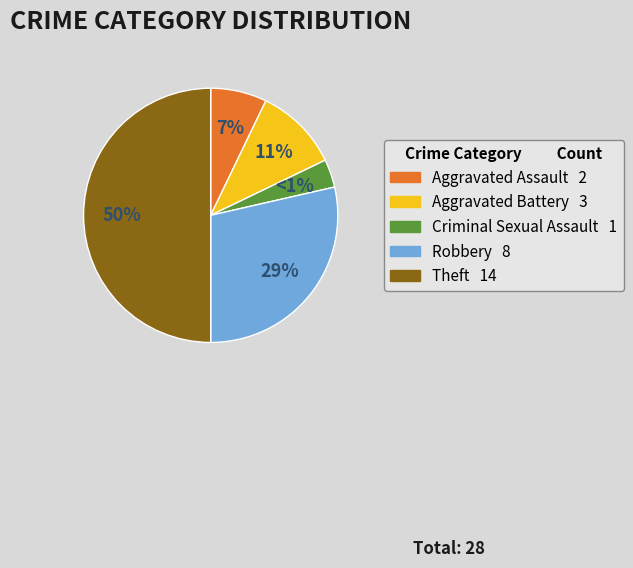

What is the total percentage of Theft and Robbery?

78.6%